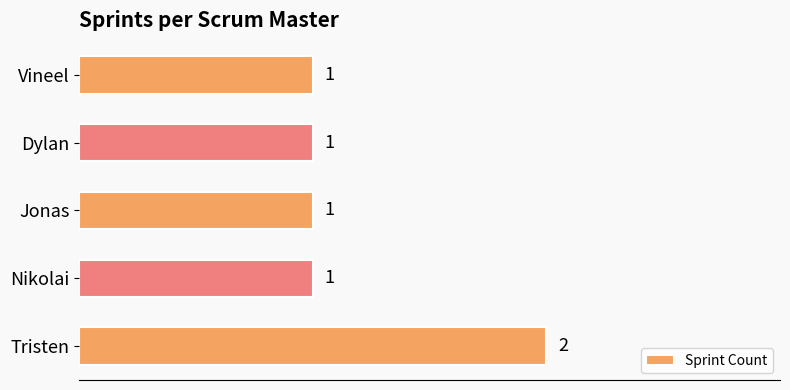

Are the bars horizontal?

Yes